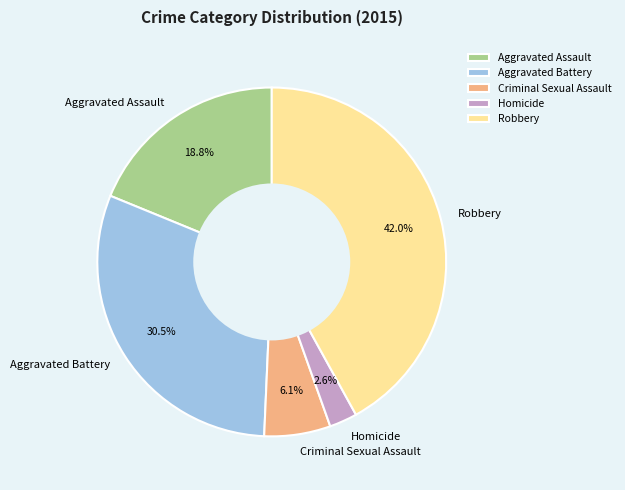

What percentage is NOT represented by Robbery?

58.0%